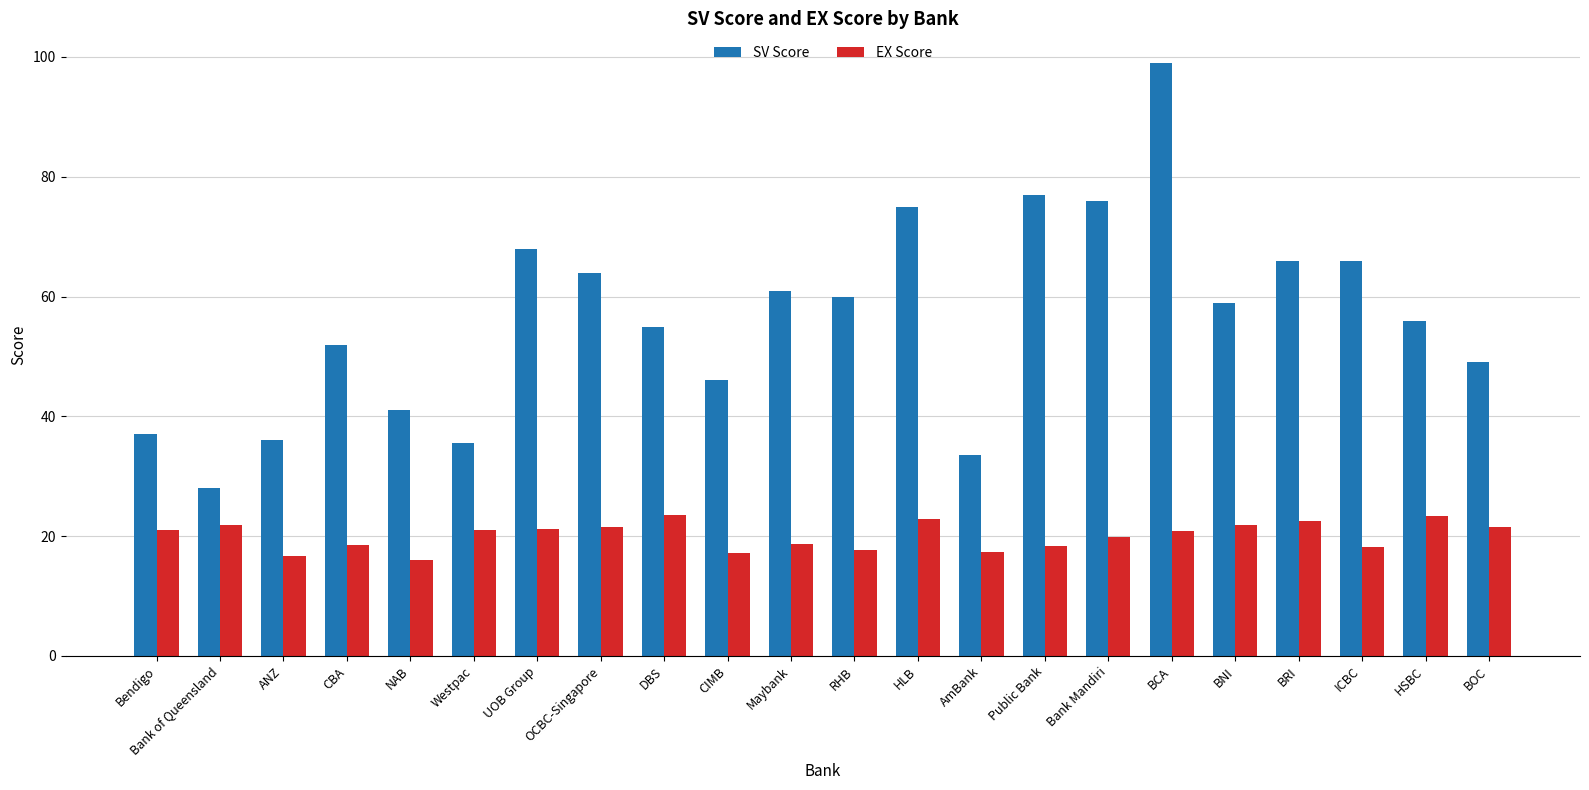

What is the label of the 15th bar from the right?

OCBC-Singapore